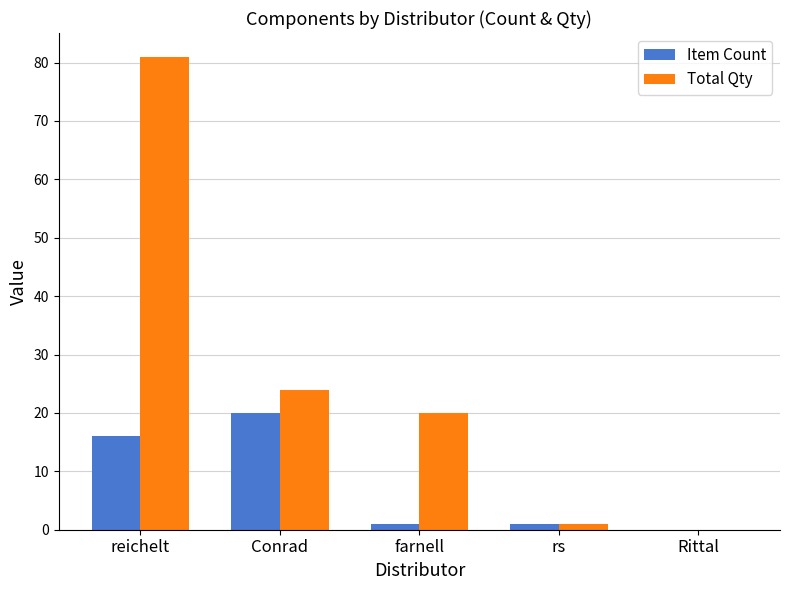

At which category does the chart reach its peak across all series?

reichelt